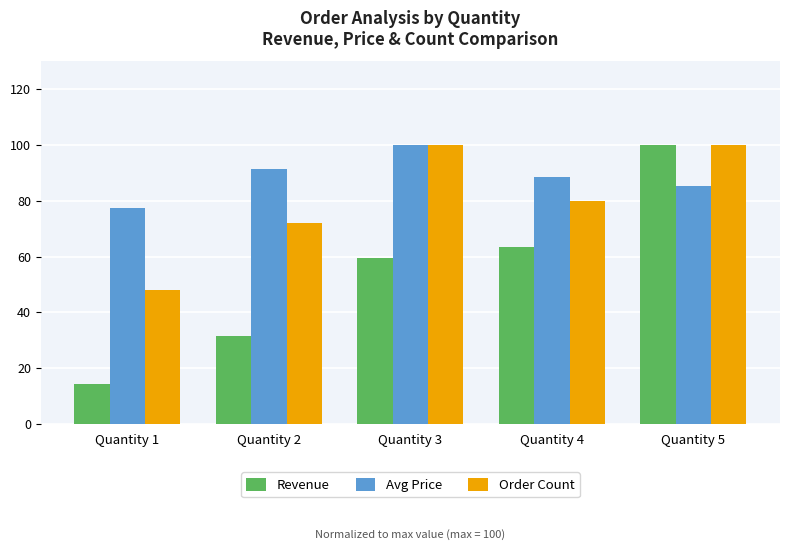

At Quantity 1, list the series in order from largest to smallest.

Avg Price, Order Count, Revenue